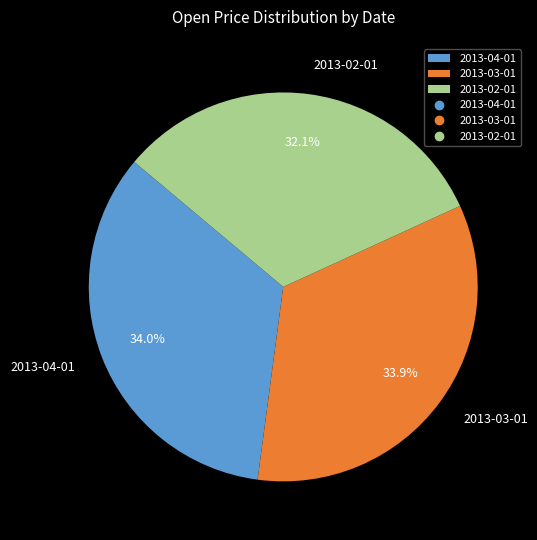

Which category has the smallest portion of the pie?

2013-02-01